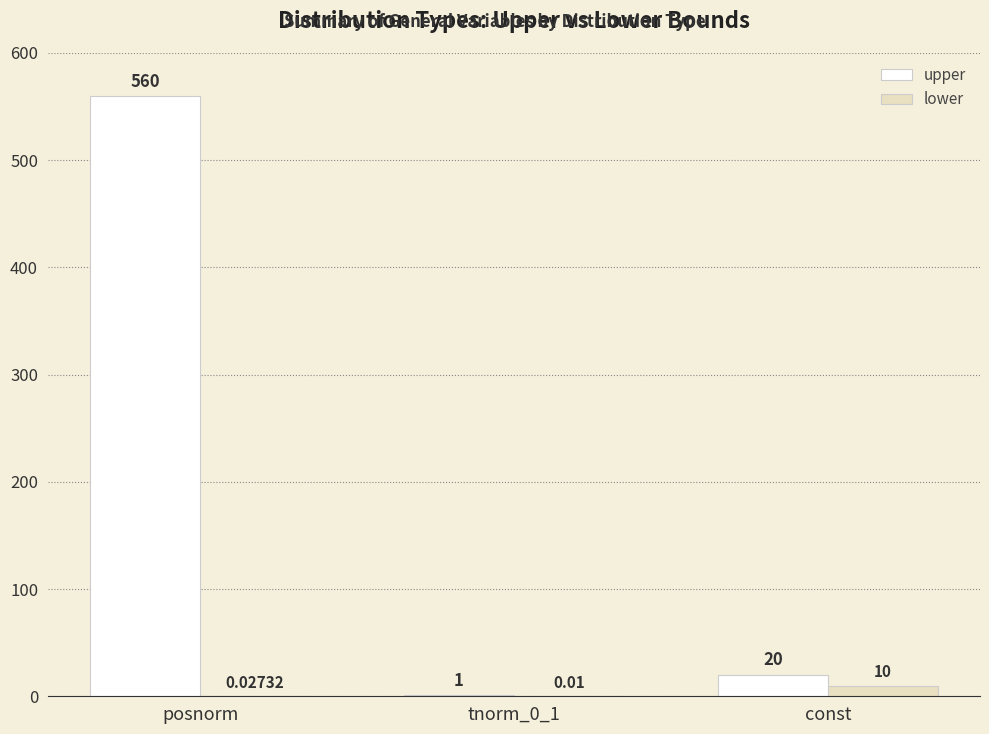

Does the chart contain stacked bars?

No